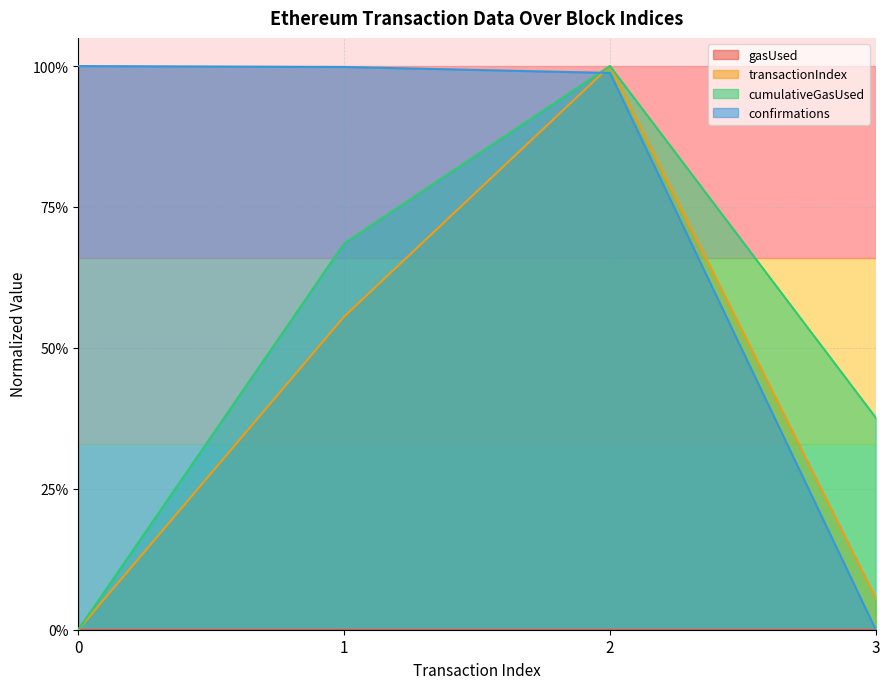

True or false: confirmations and transactionIndex intersect in this chart.

True